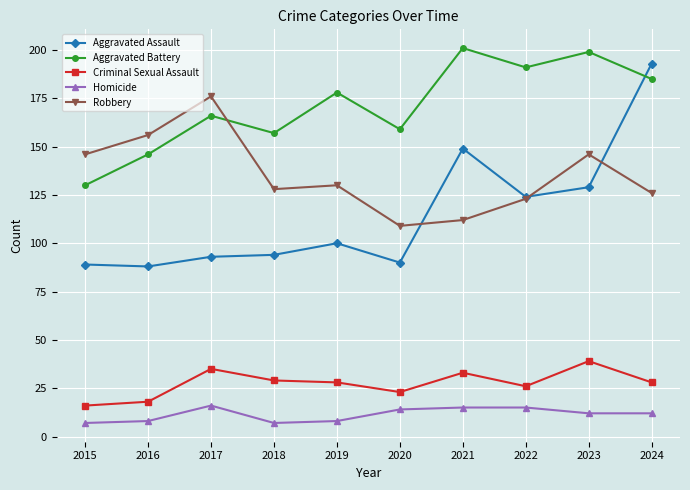

What is the difference between the highest and lowest values at 2022?

176